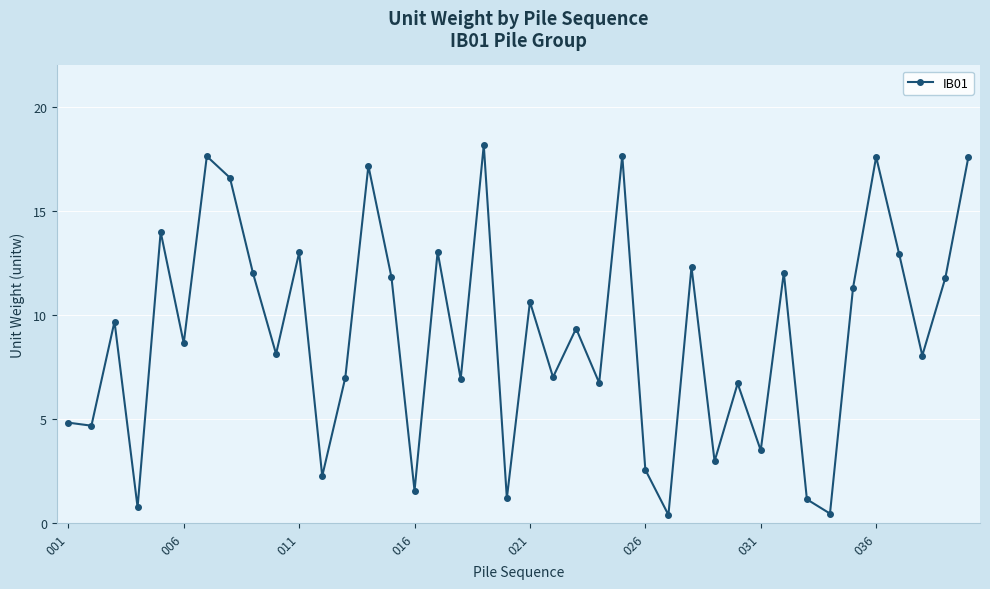

What is the difference between the maximum and minimum values?

17.8